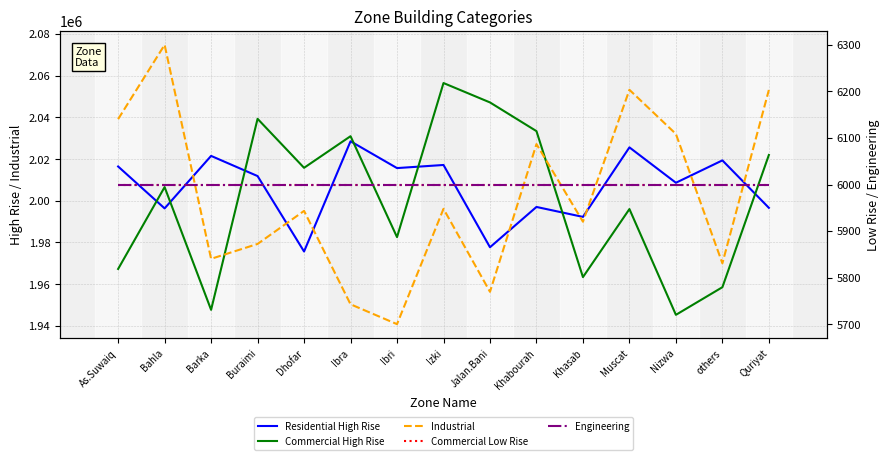

Reading right to left, list all the values displayed in this chart.

Residential High Rise: 1996604.9	2019365.7	2008631.9	2025605.9	1992247.9	1997023.2	1977686.8	2017163.9	2015668.4	2028537.3	1975650.6	2011842.1	2021515.9	1996332.7	2016437.4
Commercial High Rise: 2021965.9	1958514.7	1945256.5	1996006.5	1963356.6	2033406.0	2047174.5	2056483.8	1982543.1	2030970.5	2015799.7	2039315.7	1947658.1	2006550.2	1967268.6
Industrial: 2053161.6	1969978.7	2032042.4	2053228.5	1989944.3	2027170.2	1956305.5	1996112.8	1940787.4	1950315.4	1995128.9	1979273.6	1972132.1	2074801.6	2039161.9
Commercial Low Rise: 6000.0	6000.0	6000.0	6000.0	6000.0	6000.0	6000.0	6000.0	6000.0	6000.0	6000.0	6000.0	6000.0	6000.0	6000.0
Engineering: 6000.0	6000.0	6000.0	6000.0	6000.0	6000.0	6000.0	6000.0	6000.0	6000.0	6000.0	6000.0	6000.0	6000.0	6000.0